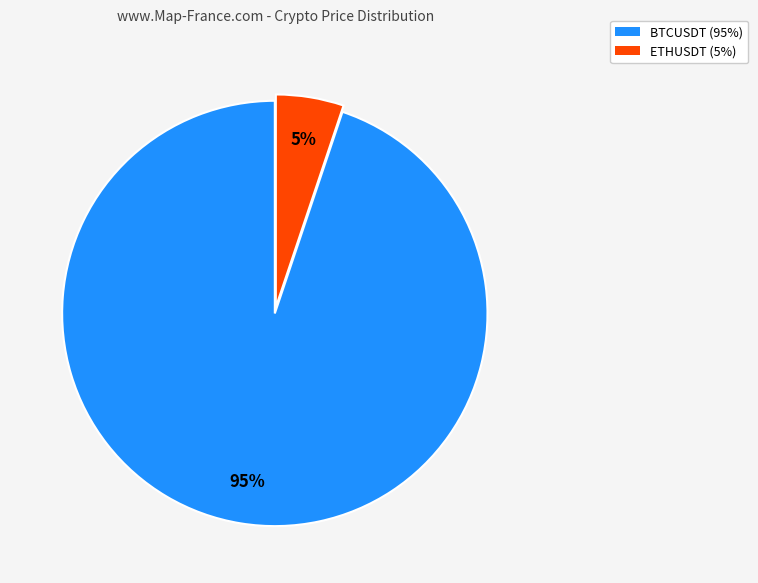

Combined, do ETHUSDT and BTCUSDT account for over 50%?

Yes